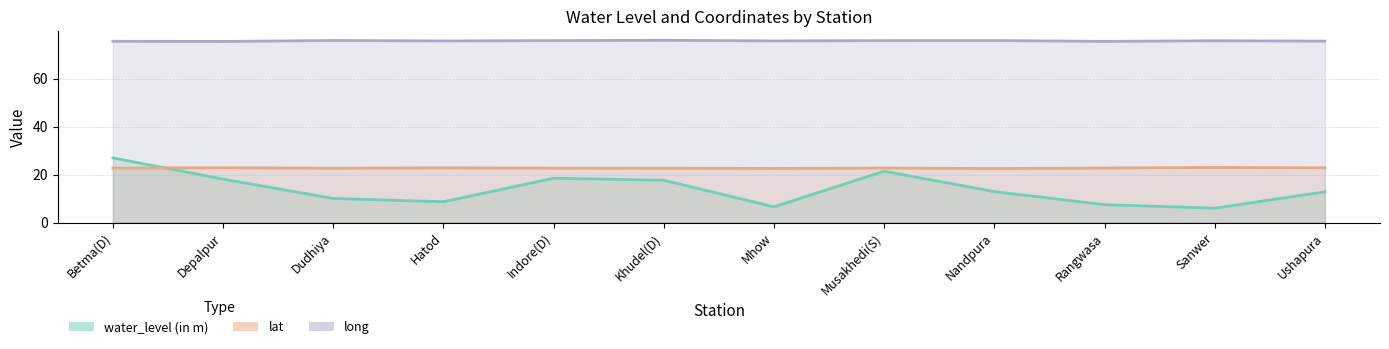

Where is lat nearest to the value 22?

Nandpura